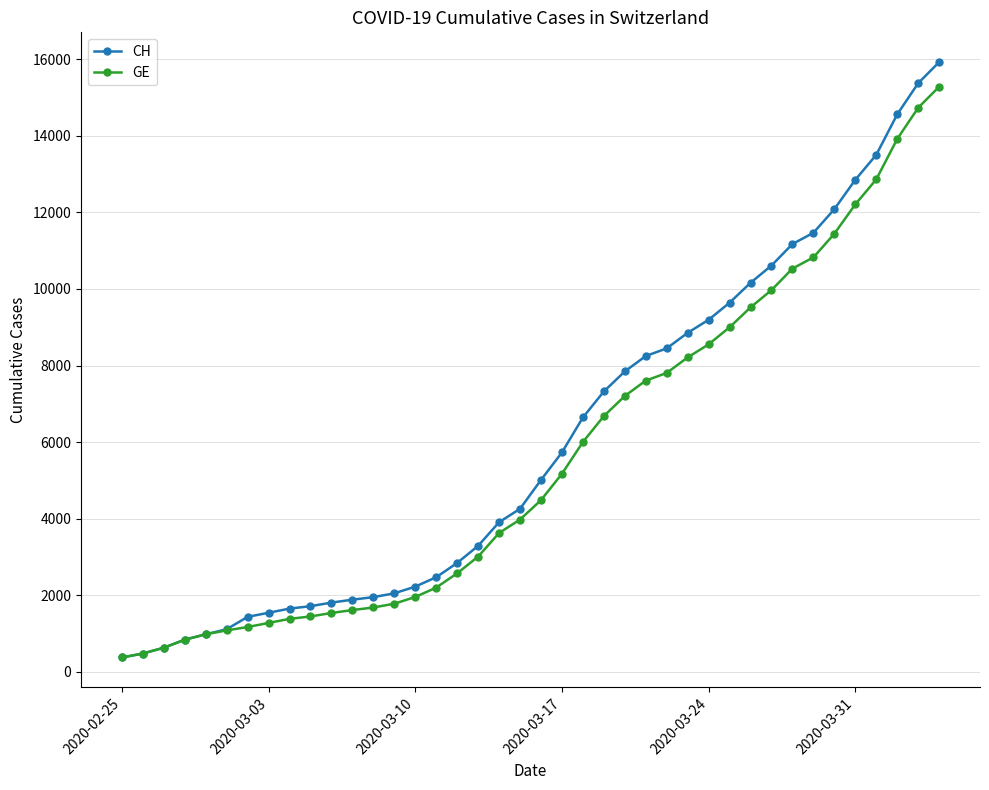

What is the value of the GE point at the 3rd from the left?

630